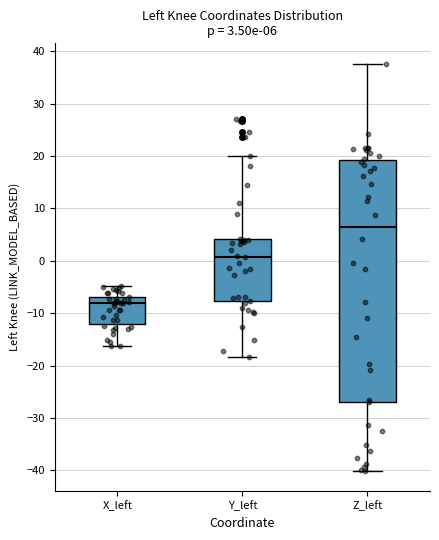

Comparing the boxes themselves (not the whiskers), which one is the tallest?

Z_left